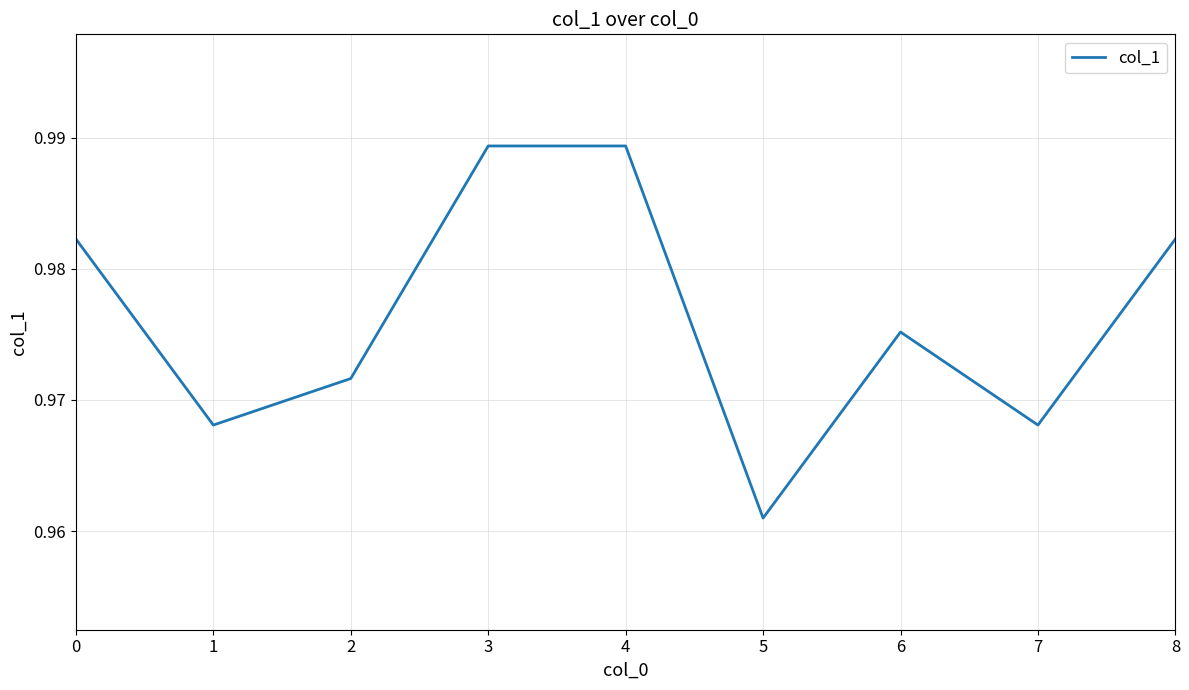

True or false: the data has more than 2 interior local peaks.

False